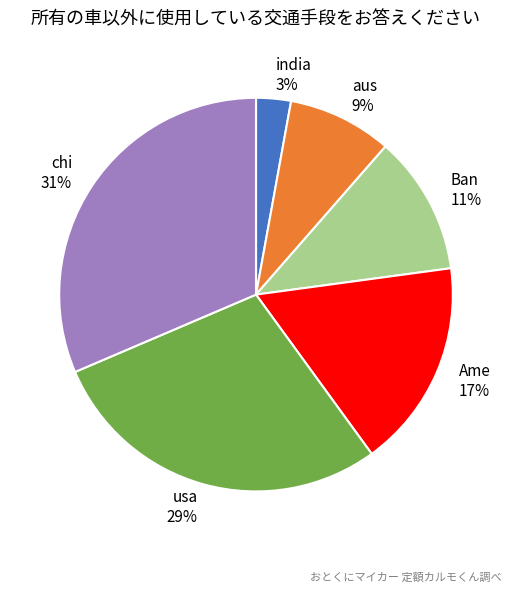

To the nearest percent, what portion does aus represent?

9%